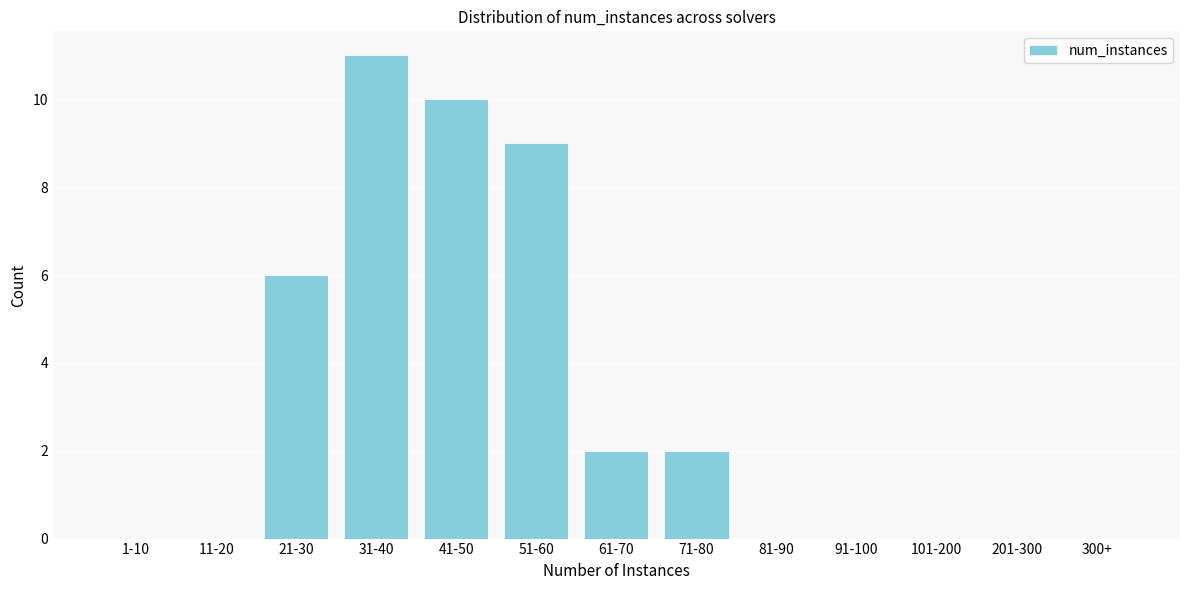

Reading right to left, extract all data points from this chart.

300+=0	201-300=0	101-200=0	91-100=0	81-90=0	71-80=2	61-70=2	51-60=9	41-50=10	31-40=11	21-30=6	11-20=0	1-10=0